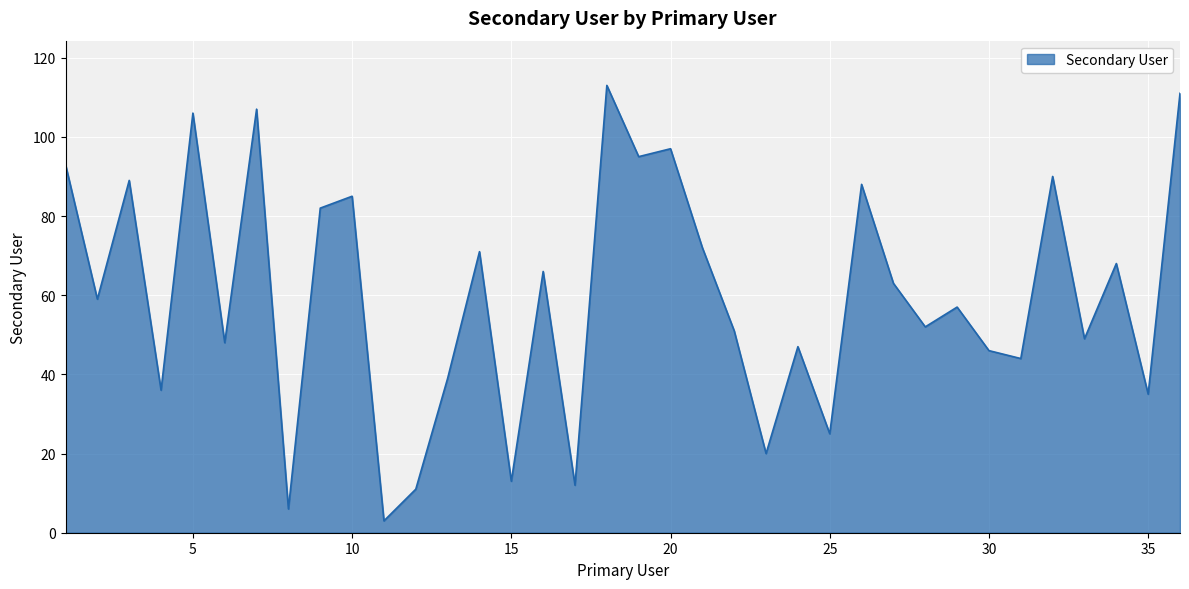

What is the smallest value displayed?

3